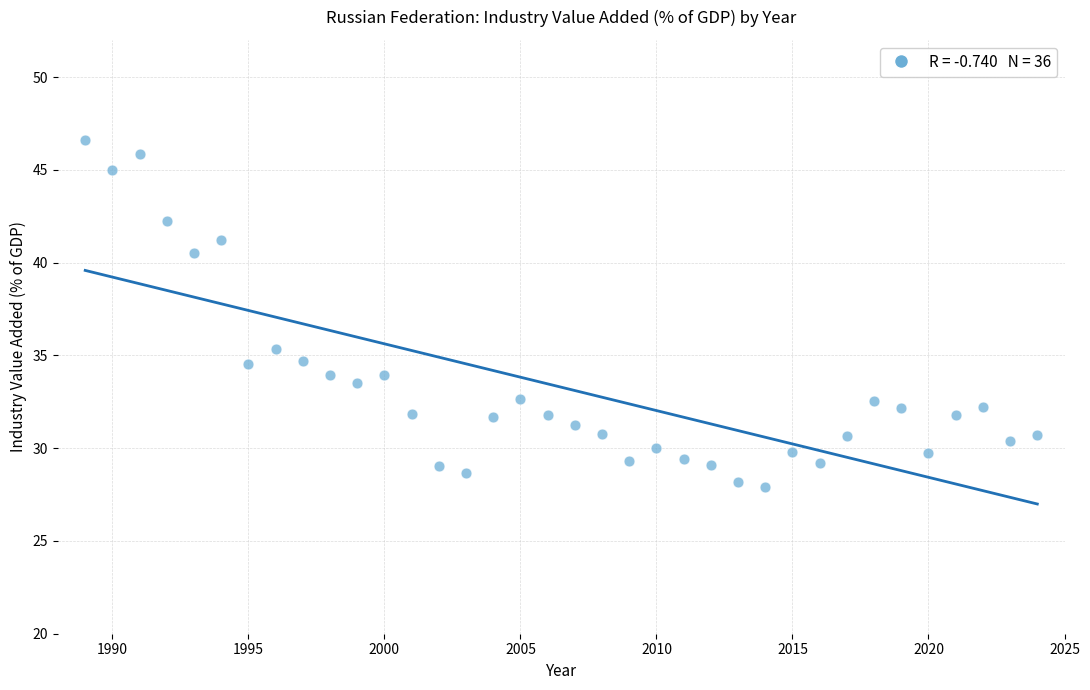

What is the range of Y values (max minus min)?

18.7